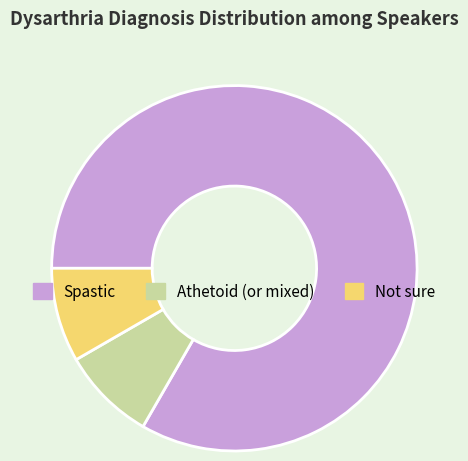

Is it true that Athetoid (or mixed) is 17% of the pie?

False